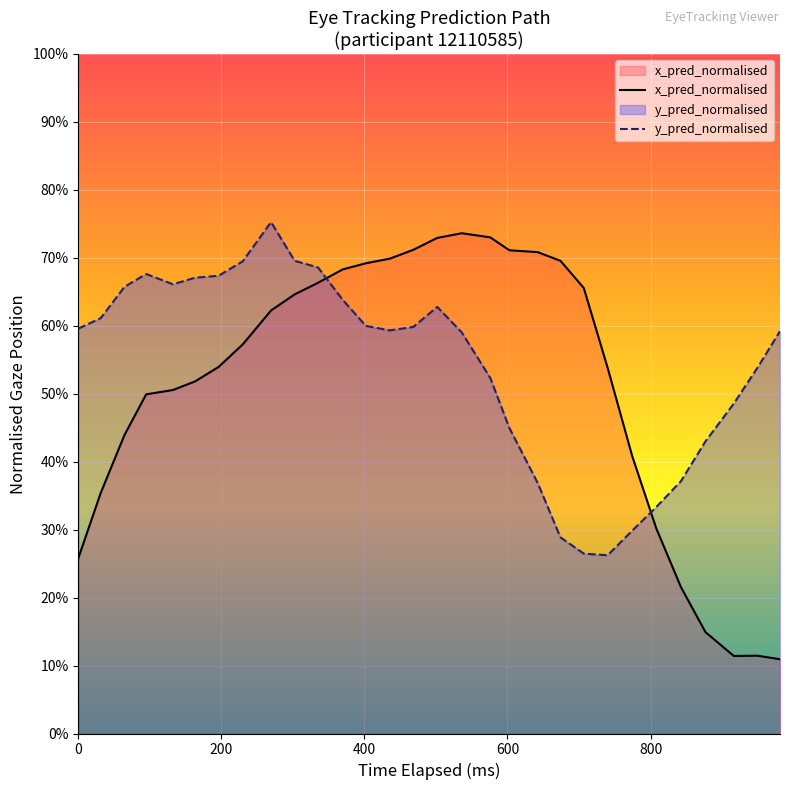

Which series has the widest spread of values?

x_pred_normalised